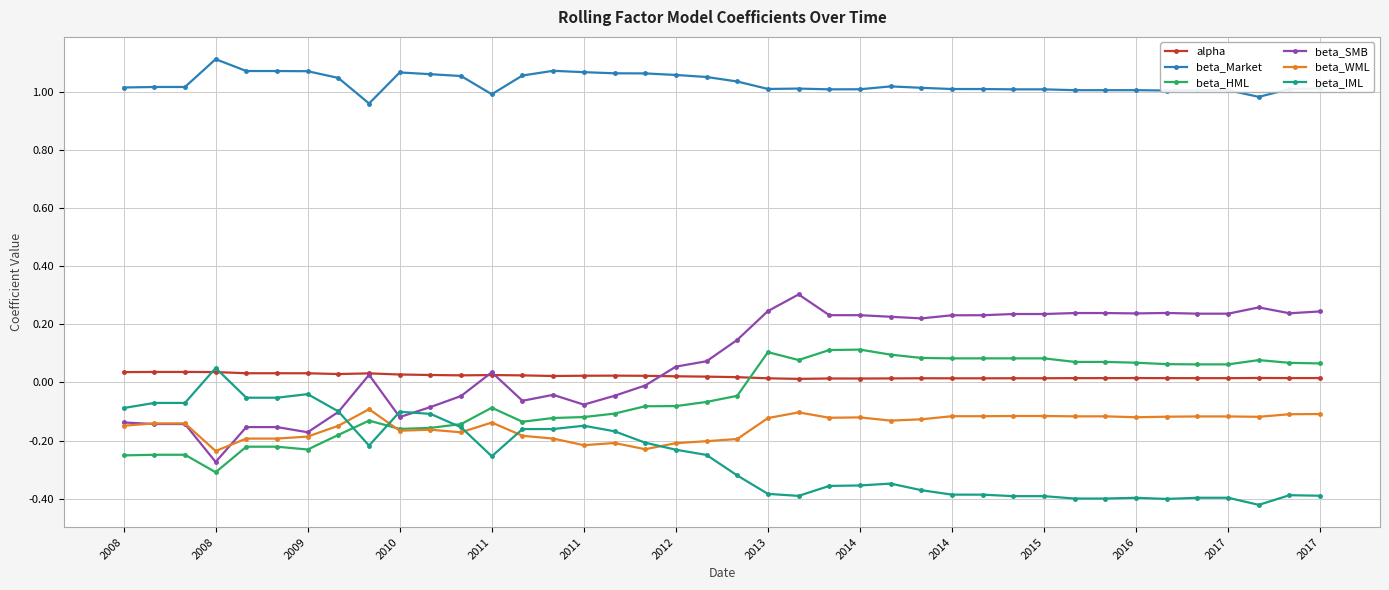

True or false: beta_Market and beta_IML cross at least once.

False